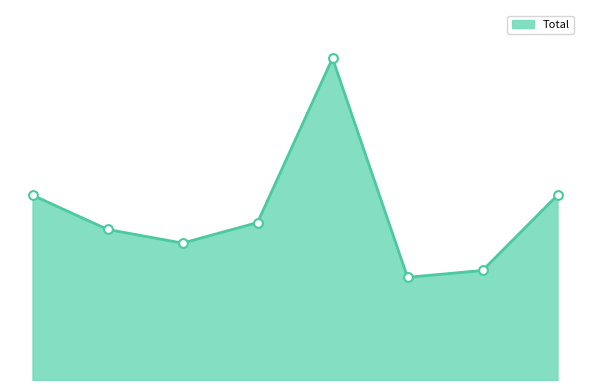

Does the chart have visible grid lines?

No